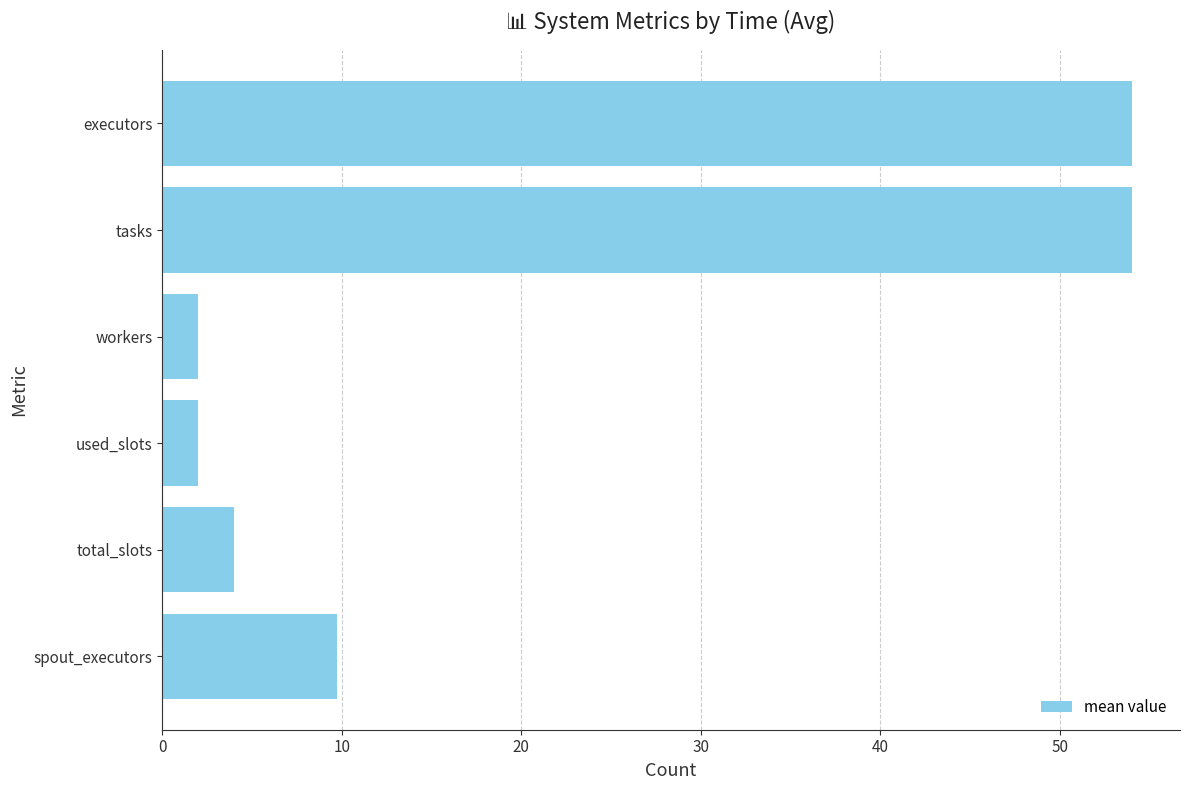

Which has a higher value, tasks or spout_executors?

tasks